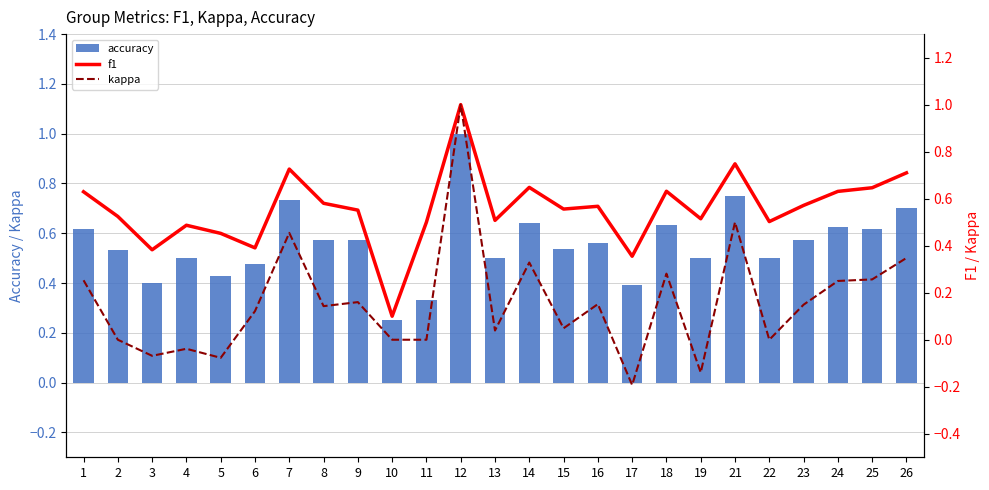

What are all the series names shown in the legend?

accuracy, f1, kappa